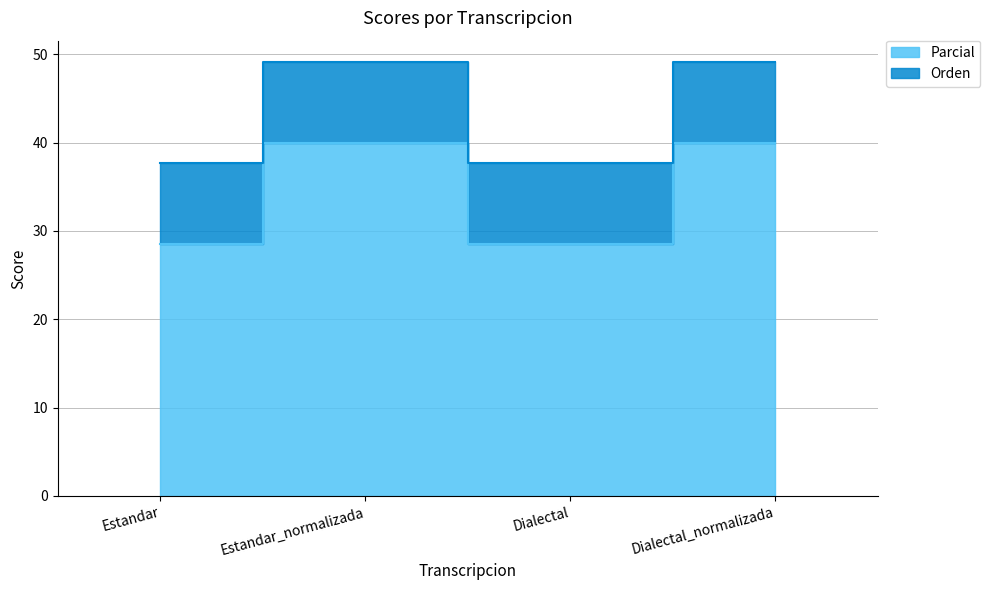

What position from the left is Dialectal?

3